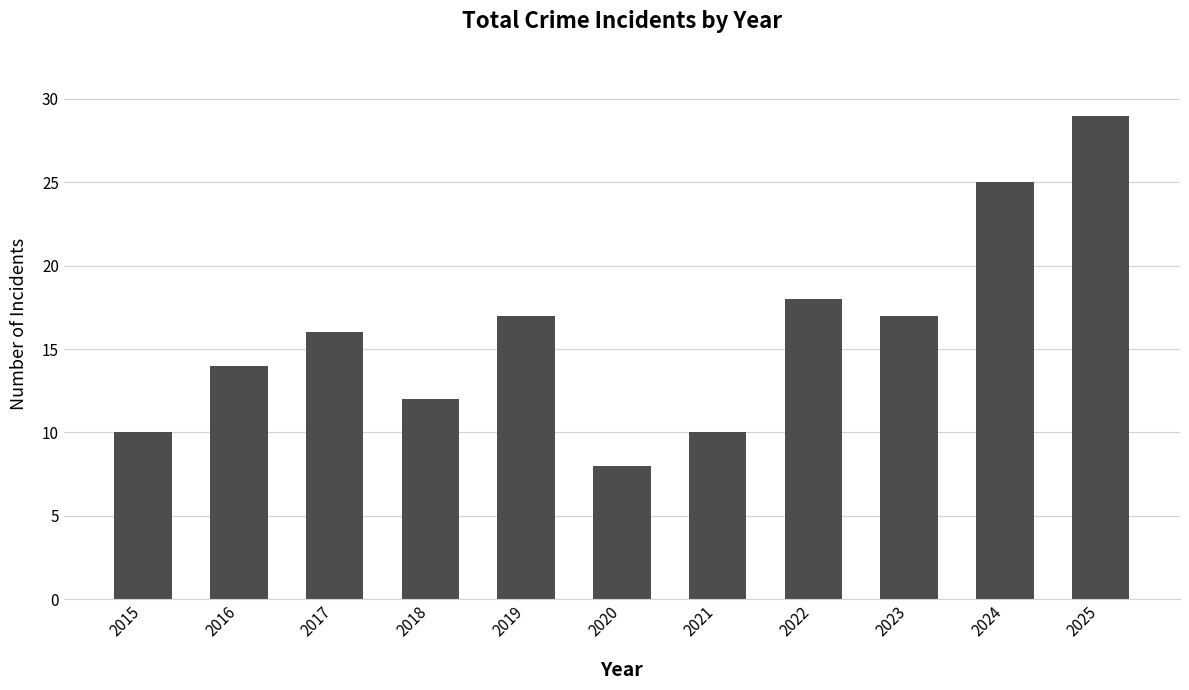

What is the difference between the values at 2023 and 2017?

1